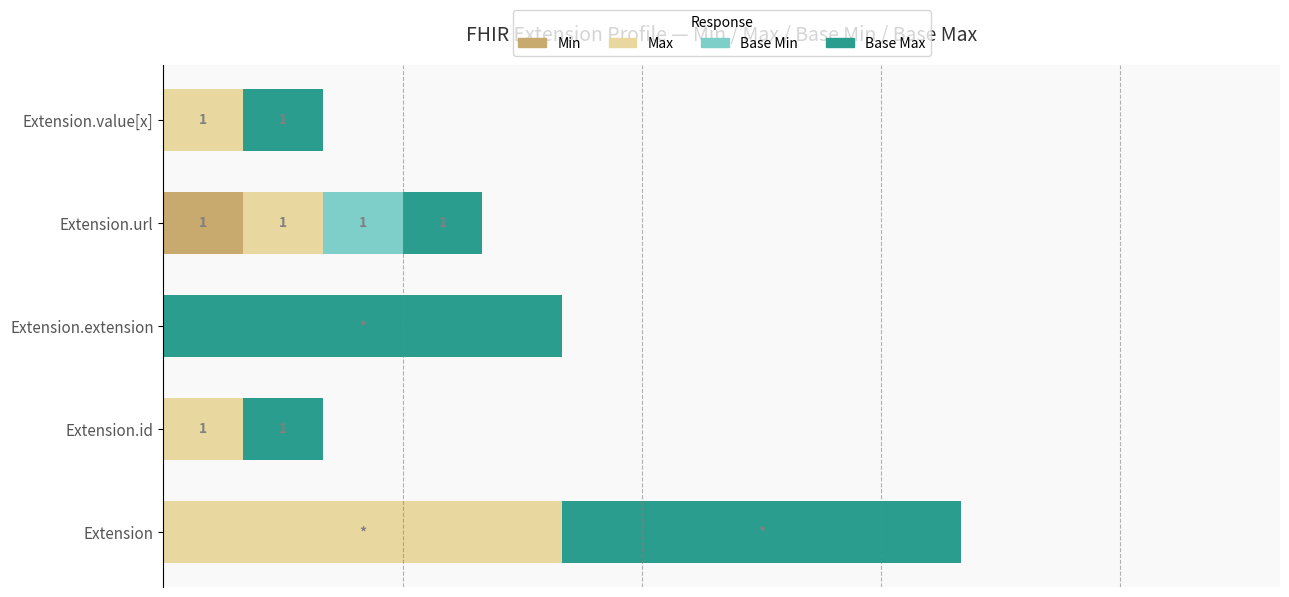

Rank the series by their maximum value, from lowest to highest.

Min, Base Min, Max, Base Max